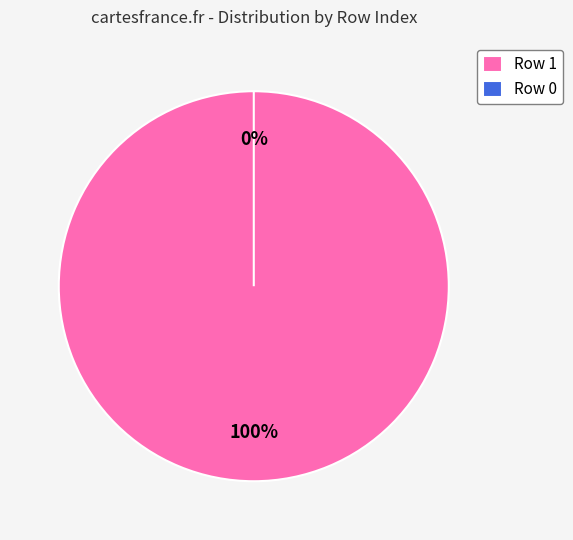

Which slice is the largest?

1